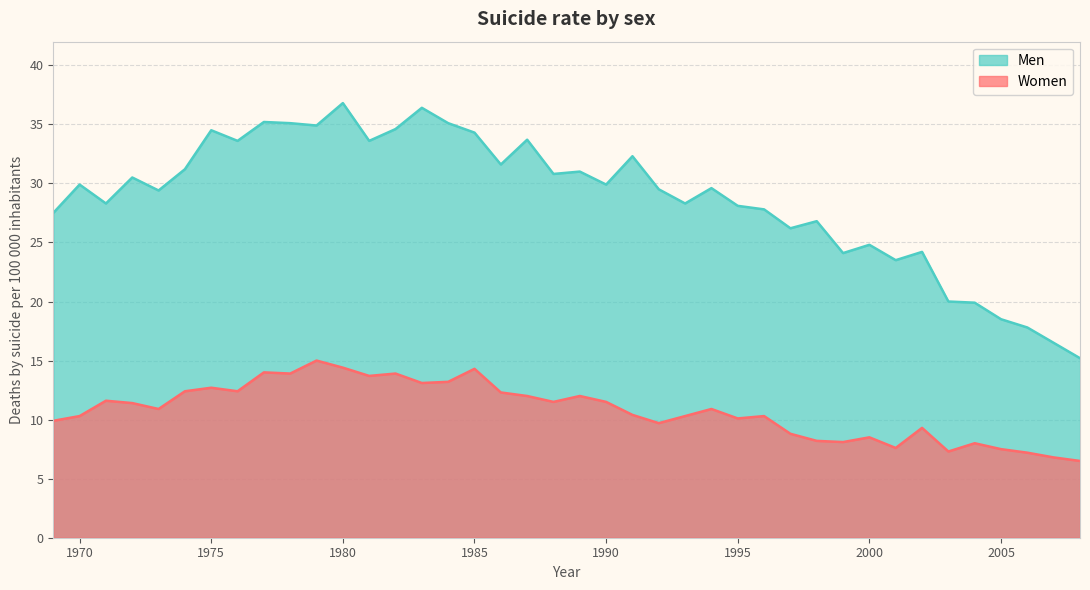

What is the difference between the highest and lowest values at 1984?

21.9